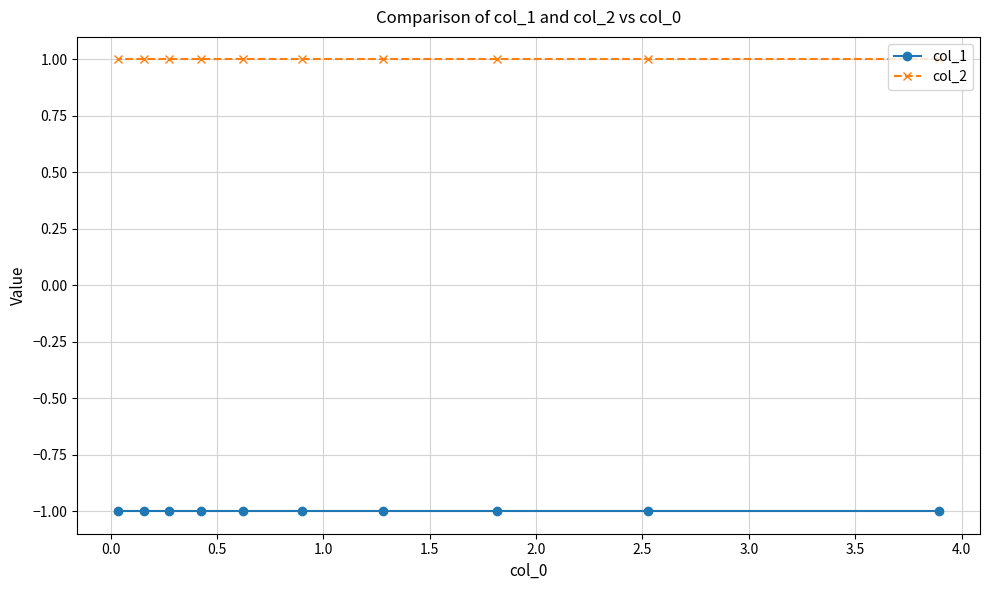

List the series in order of their peak value, lowest first.

col_1, col_2